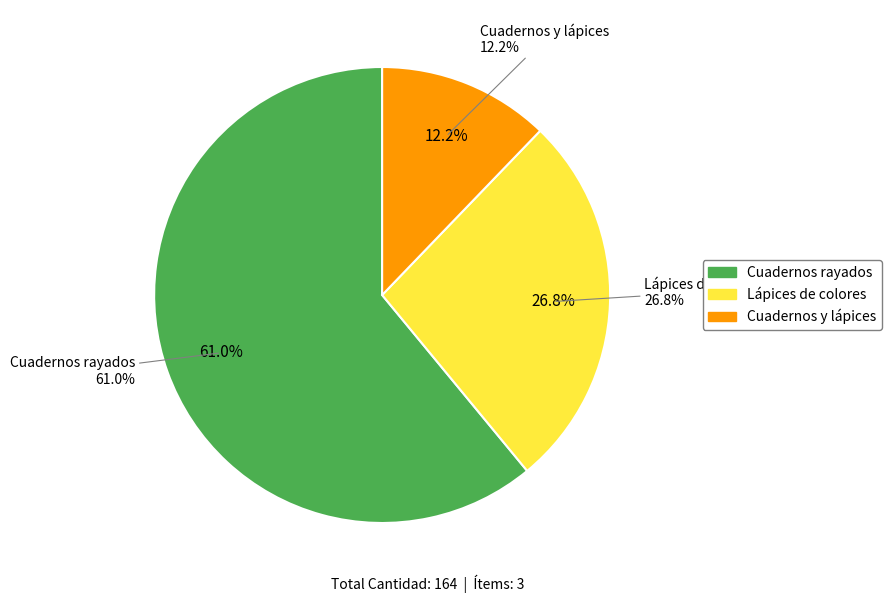

What percentage is the Cuadernos y lápices slice, to the nearest percent?

12%